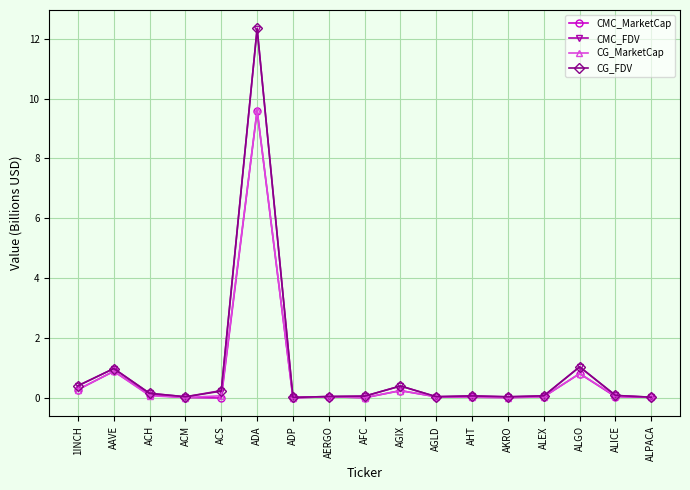

At which category is the sum across all series the highest?

ADA